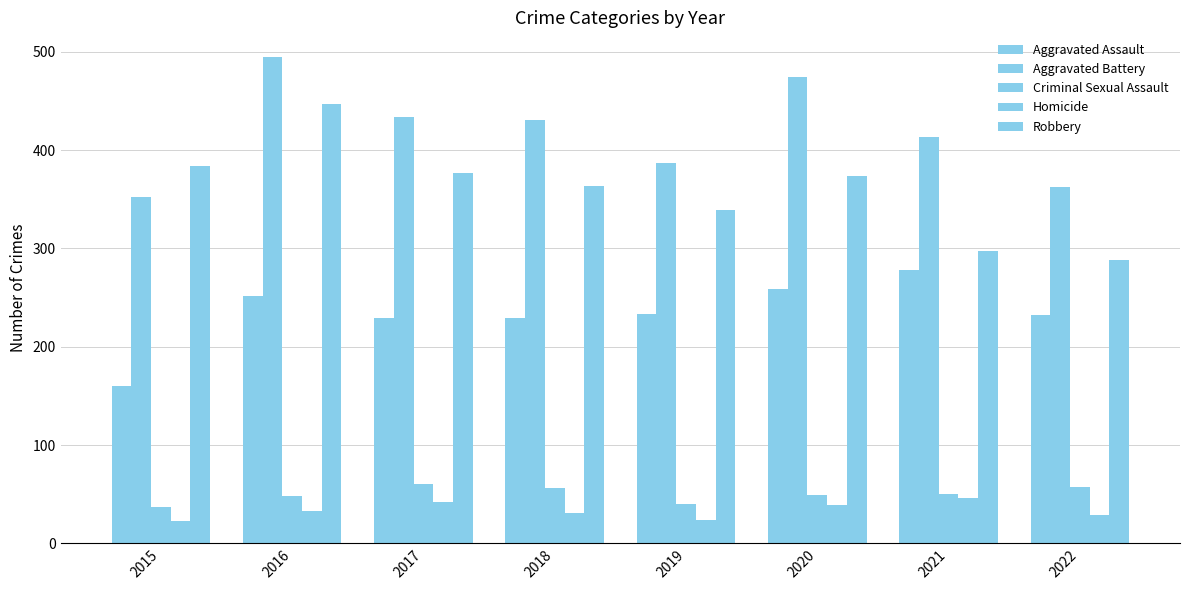

How many distinct data groups are displayed?

5